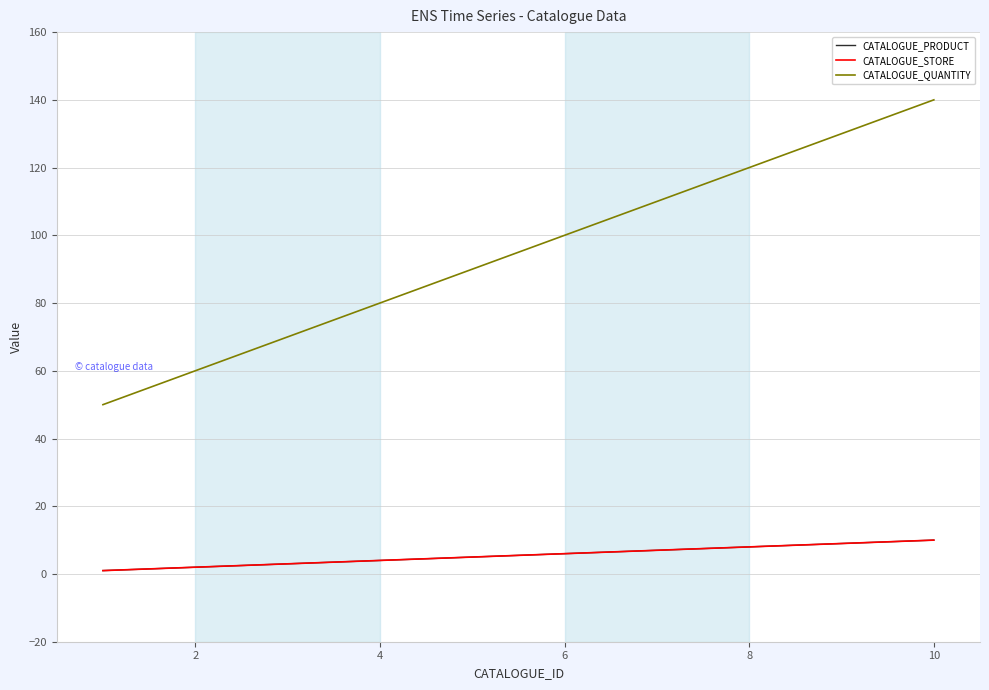

Is this an area chart (filled region under the line)?

No